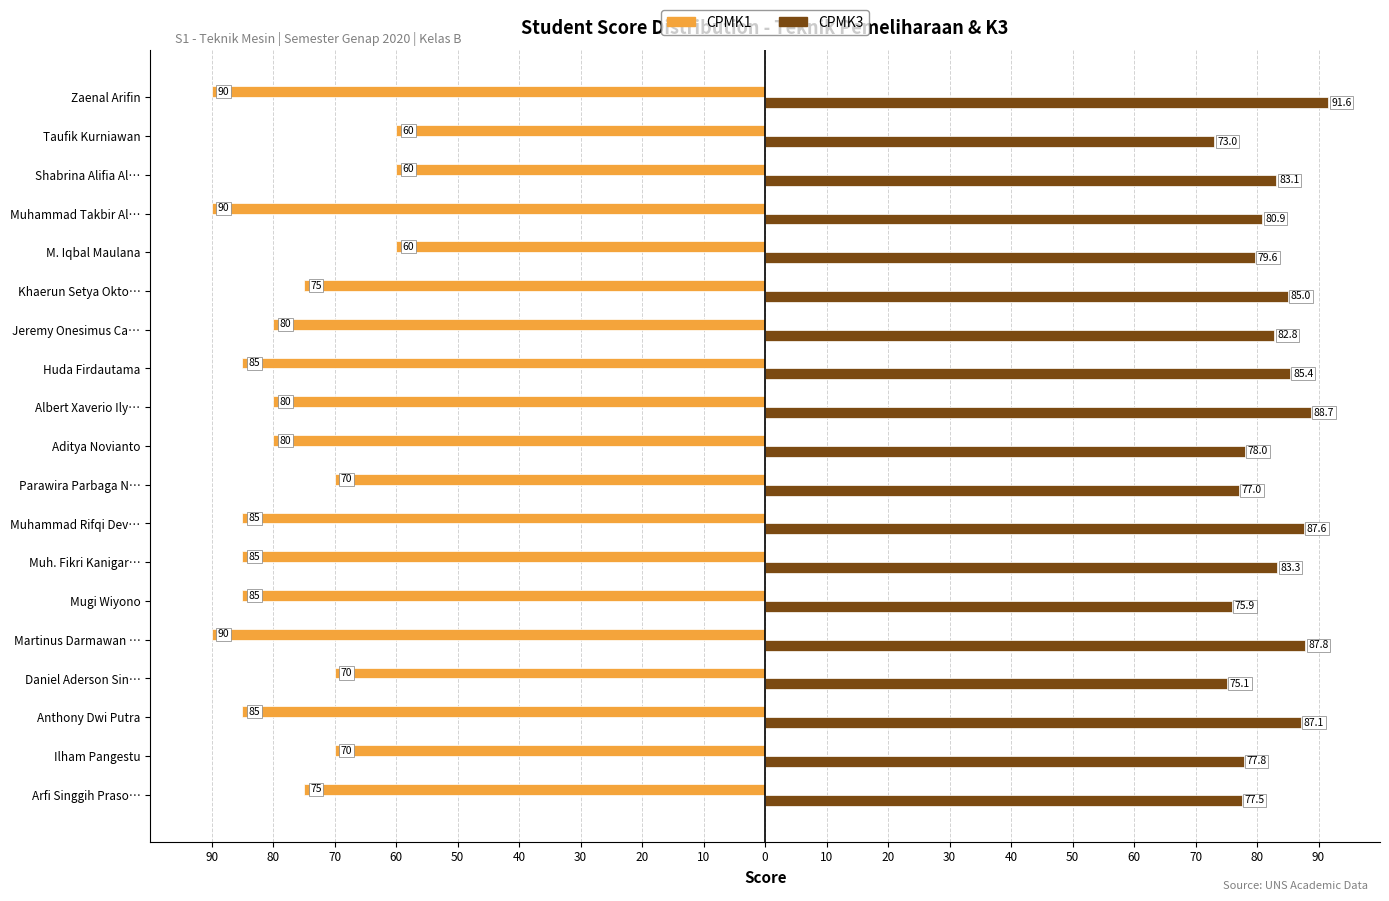

What is the maximum value shown in the chart?

91.6